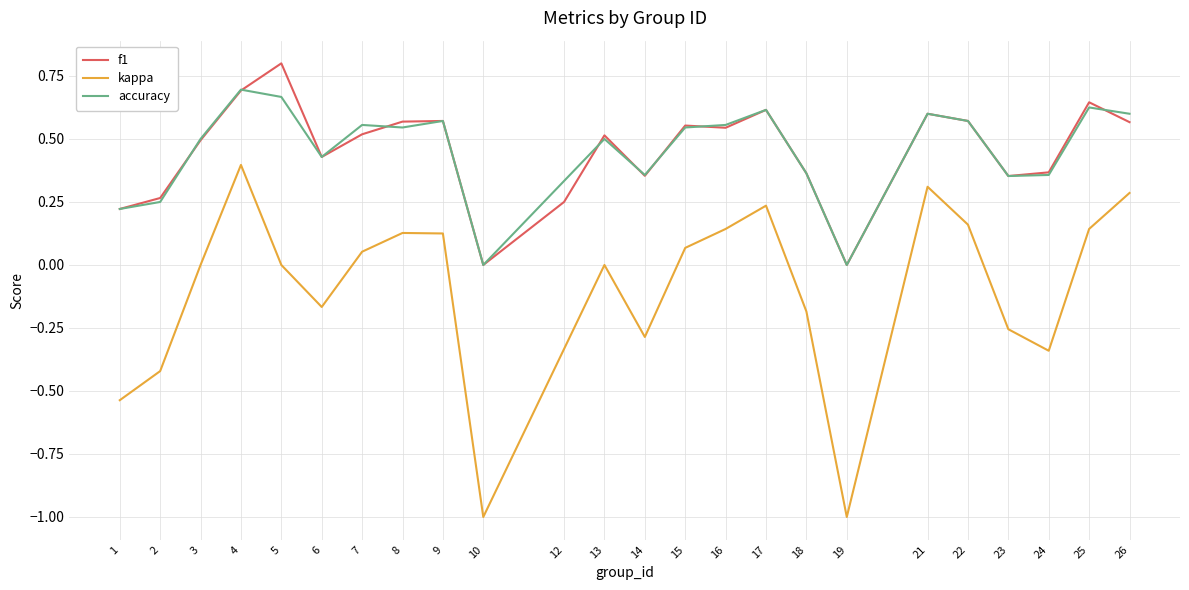

In kappa, how many points are lower than both neighbors (excluding endpoints)?

5